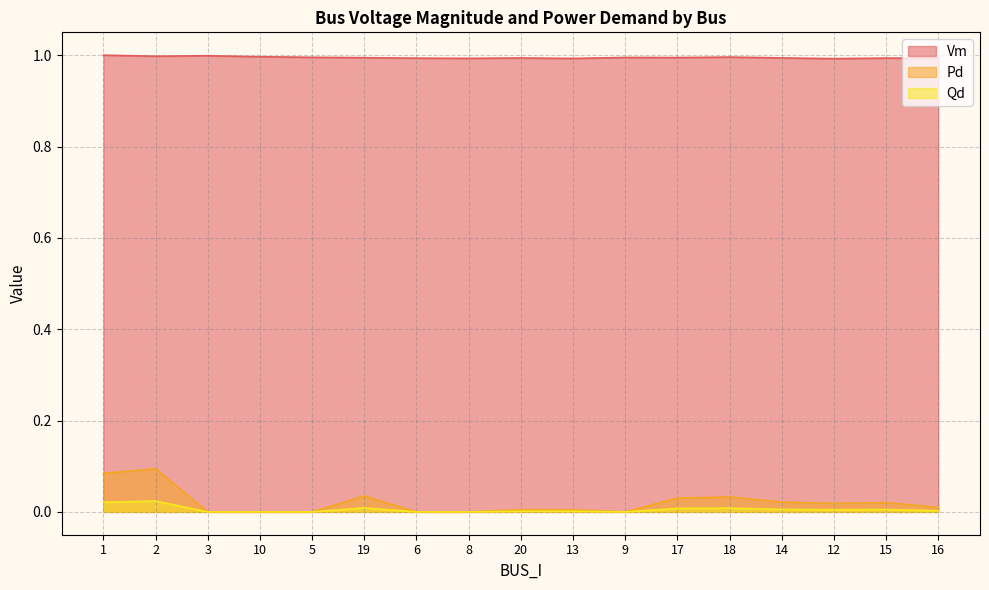

Where is the first local maximum for Qd?

2